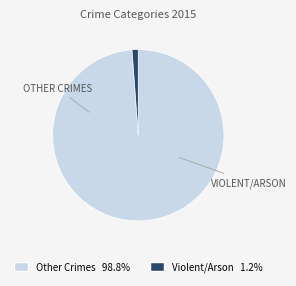

Does any single category account for the majority?

Yes